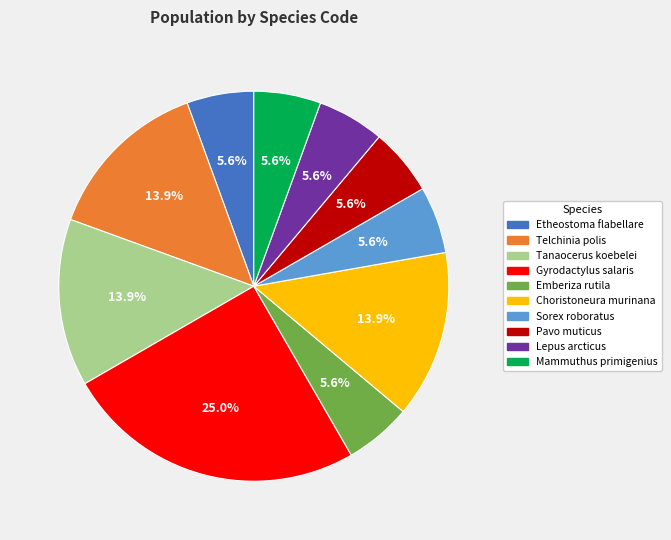

Does Pavo muticus account for over 50% of the chart?

No